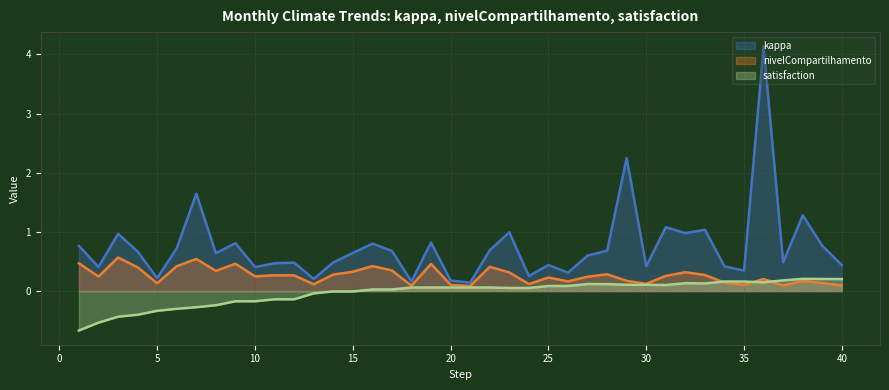

Which series has the largest range (max minus min)?

kappa